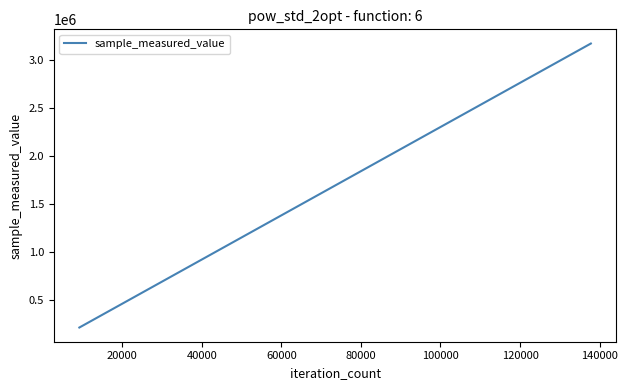

What is the greatest value displayed?

3170560